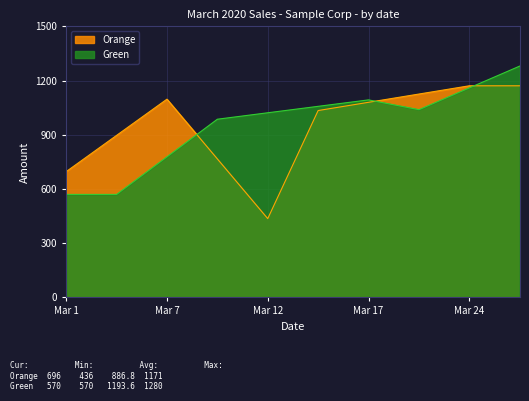

Which category has the lowest value in the Green series?

2020-03-01